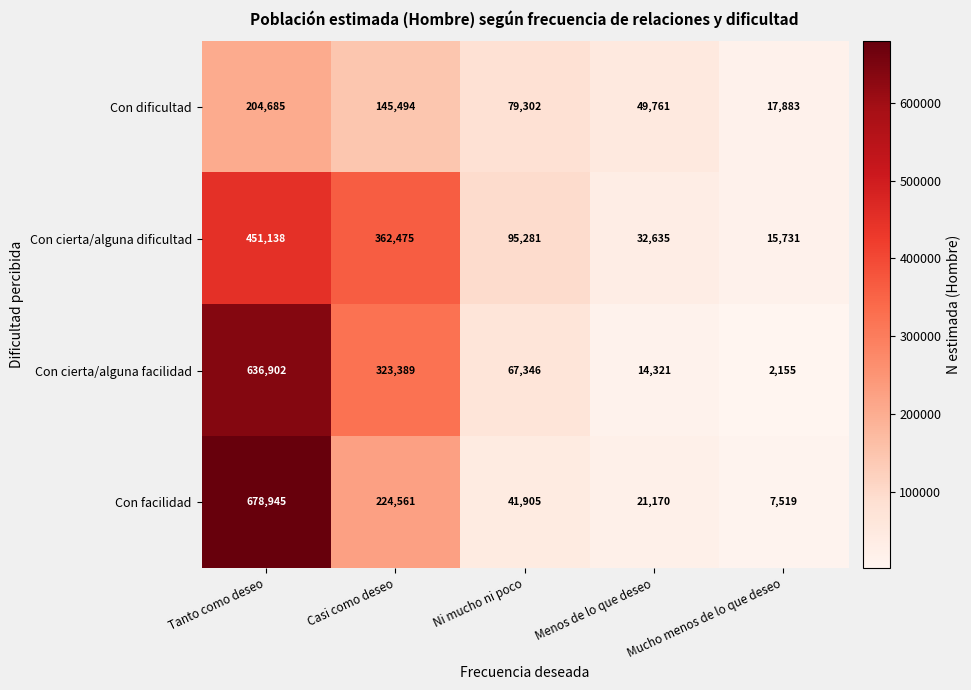

Where does the Con dificultad series first go above 79302?

Tanto como deseo